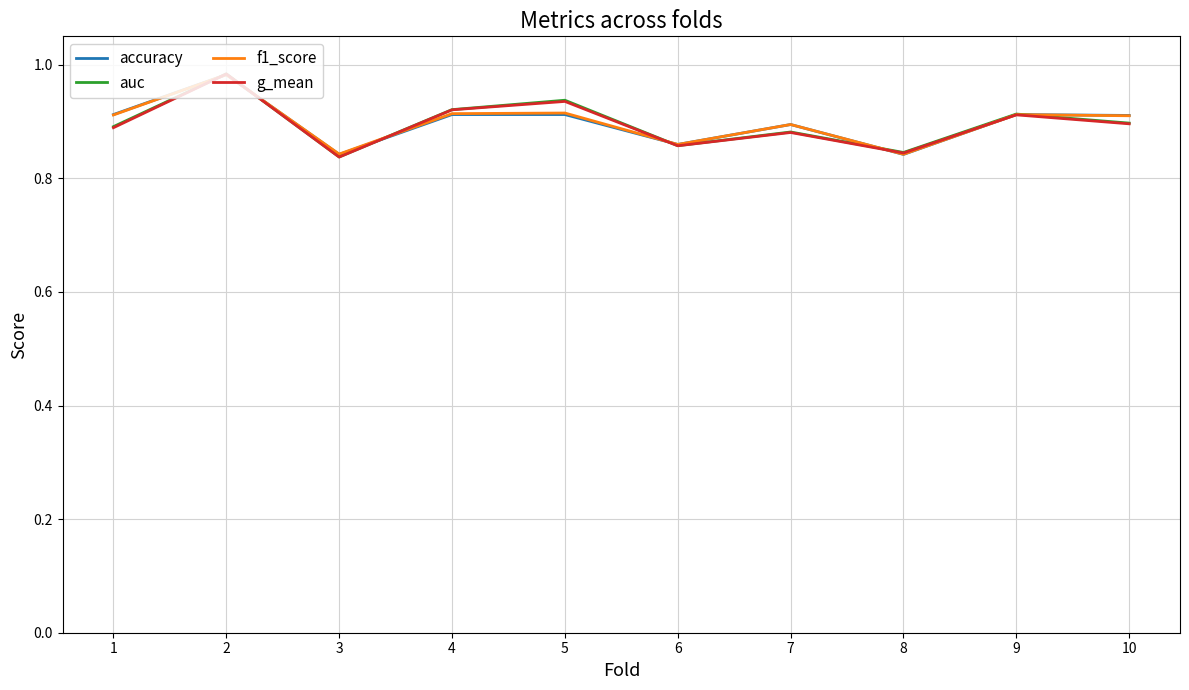

At how many categories does at least one series exceed 0?

10